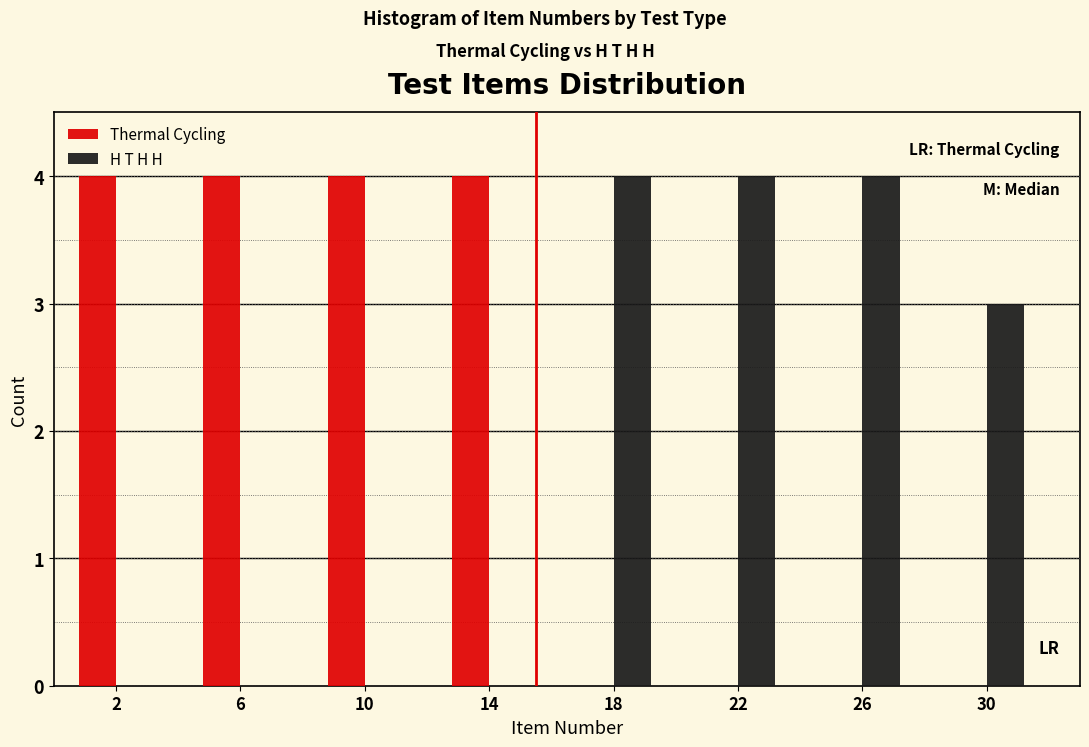

Reading left to right, list all the values displayed in this chart.

Thermal Cycling: 2=4	6=4	10=4	14=4	18=0	22=0	26=0	30=0
H T H H: 2=0	6=0	10=0	14=0	18=4	22=4	26=4	30=3